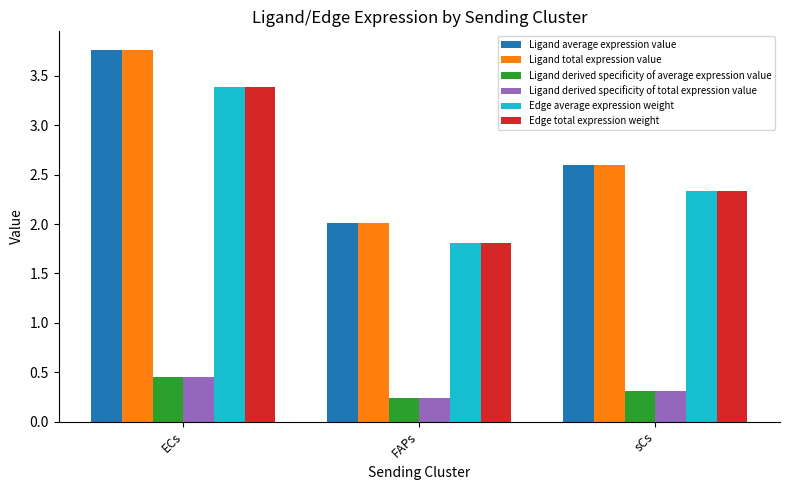

How many values in the Edge total expression weight series exceed 2?

2